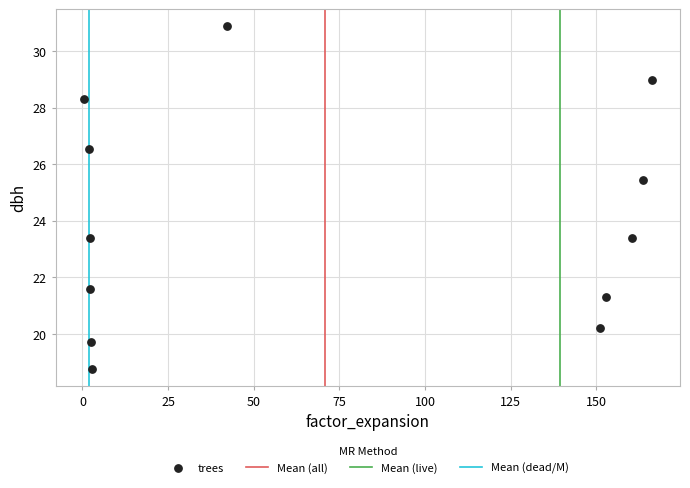

What is the average X value?

70.7